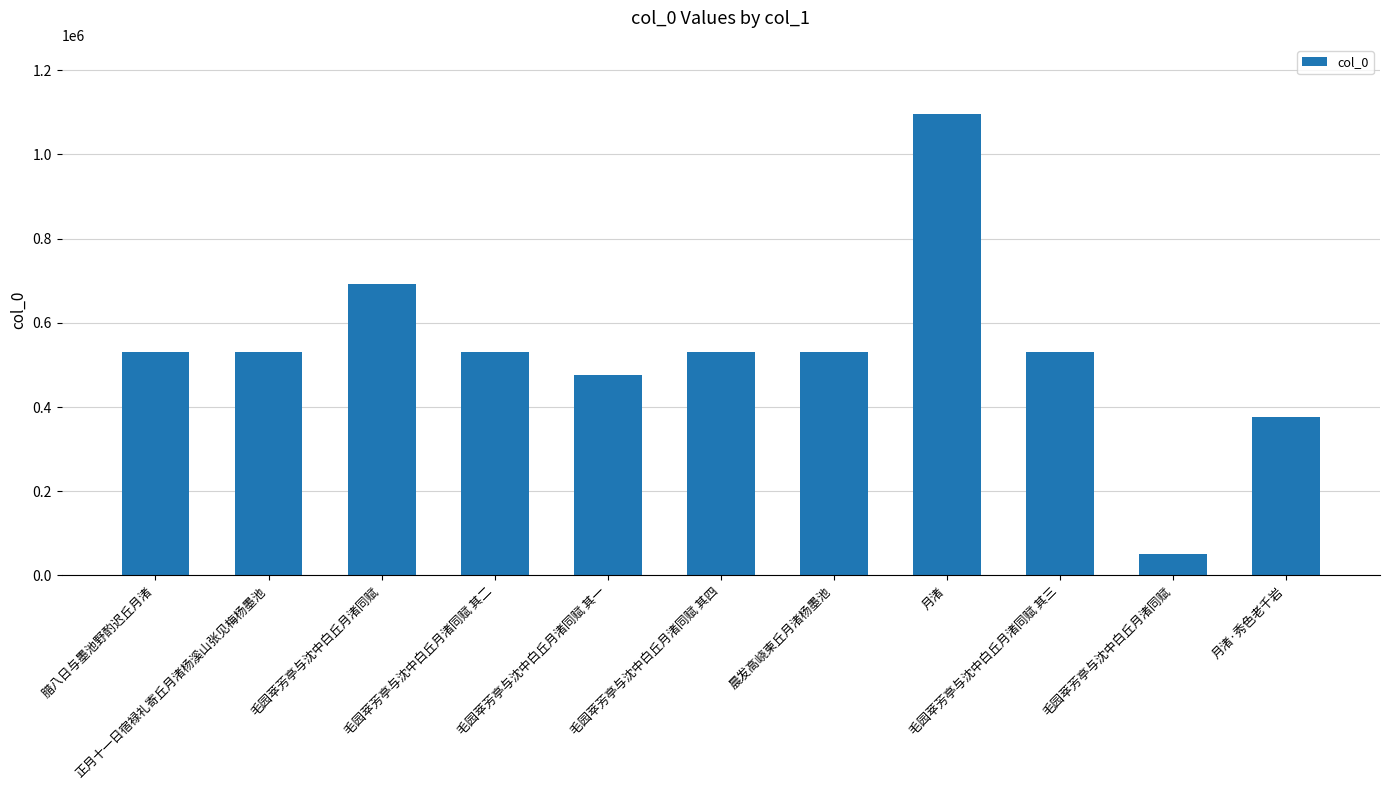

How many data points are less than 530936?

5